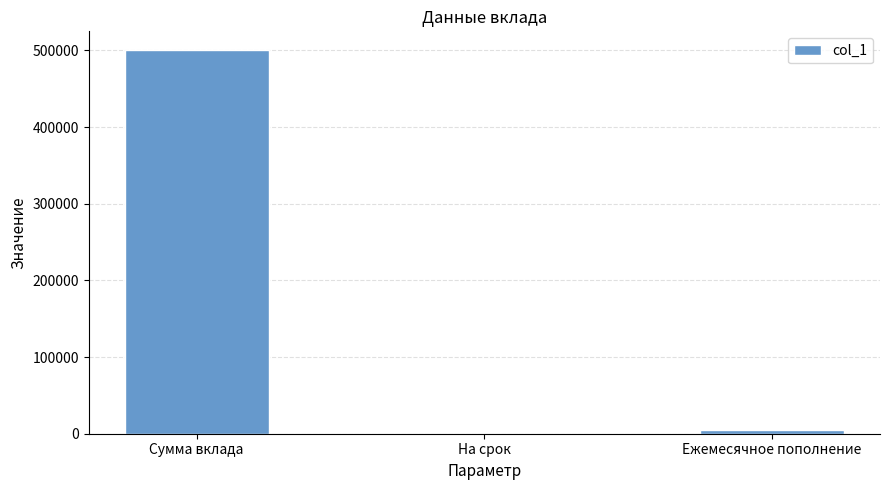

At which category does the chart reach its peak across all series?

Сумма вклада